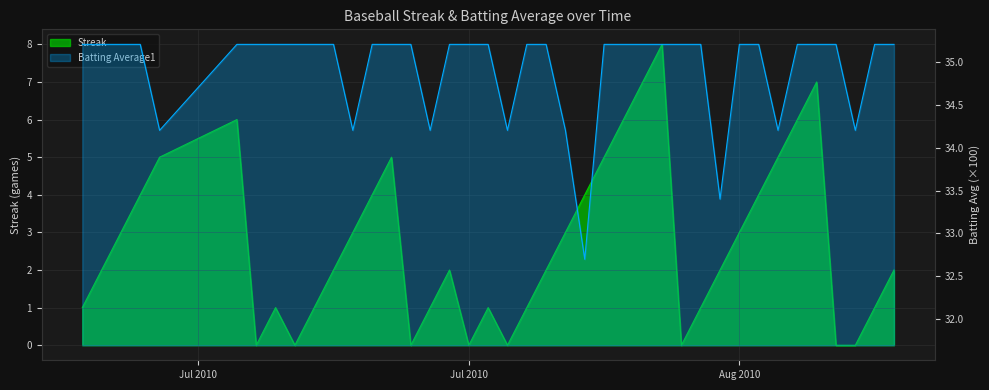

List the series in order of their peak value, highest first.

Batting Average1, Streak